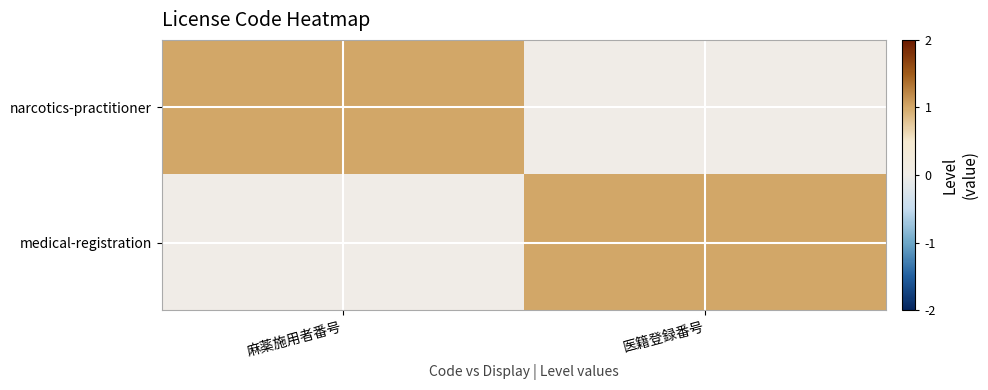

What is the spread (max minus min) of values at 医籍登録番号?

1